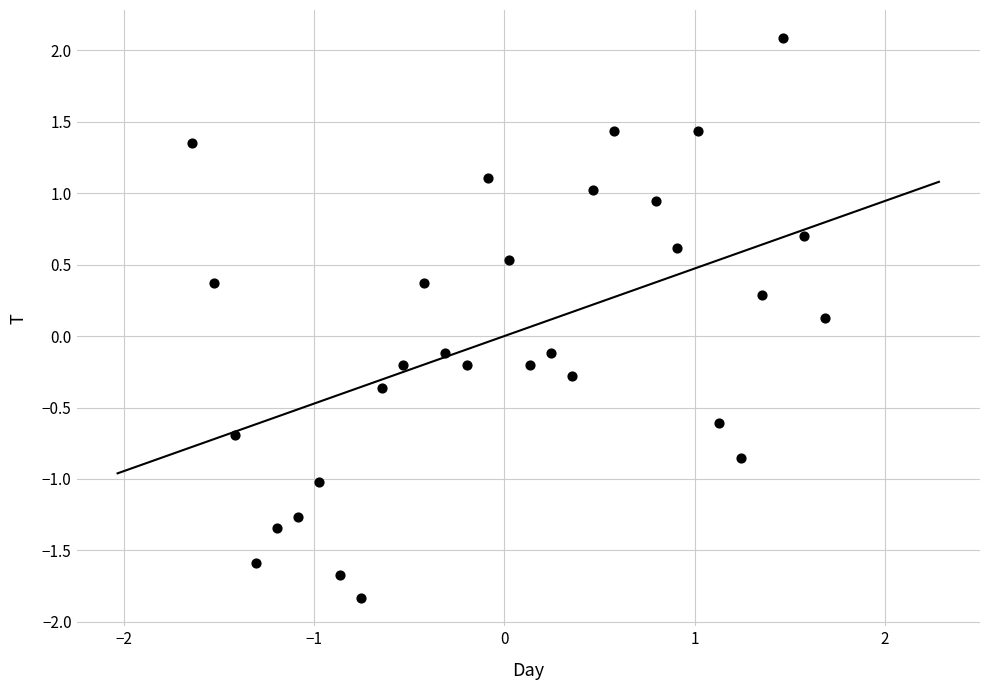

What is the range of Y values (max minus min)?

3.9